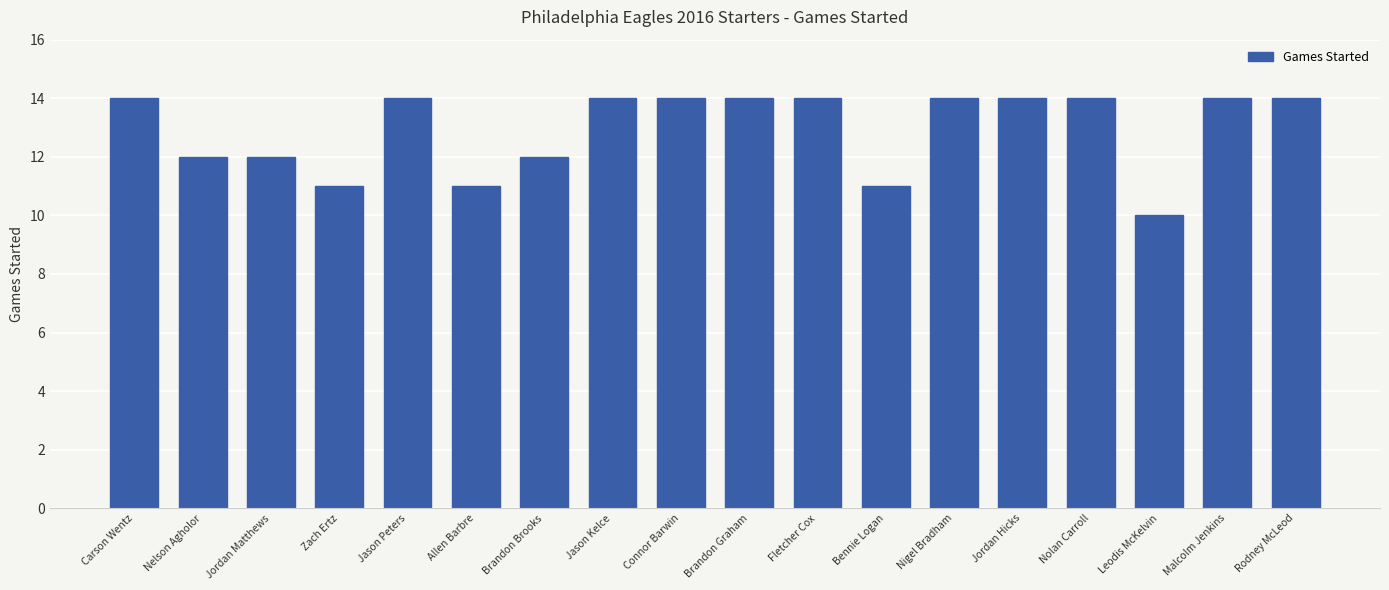

True or false: the data shows 4 at Leodis McKelvin.

False